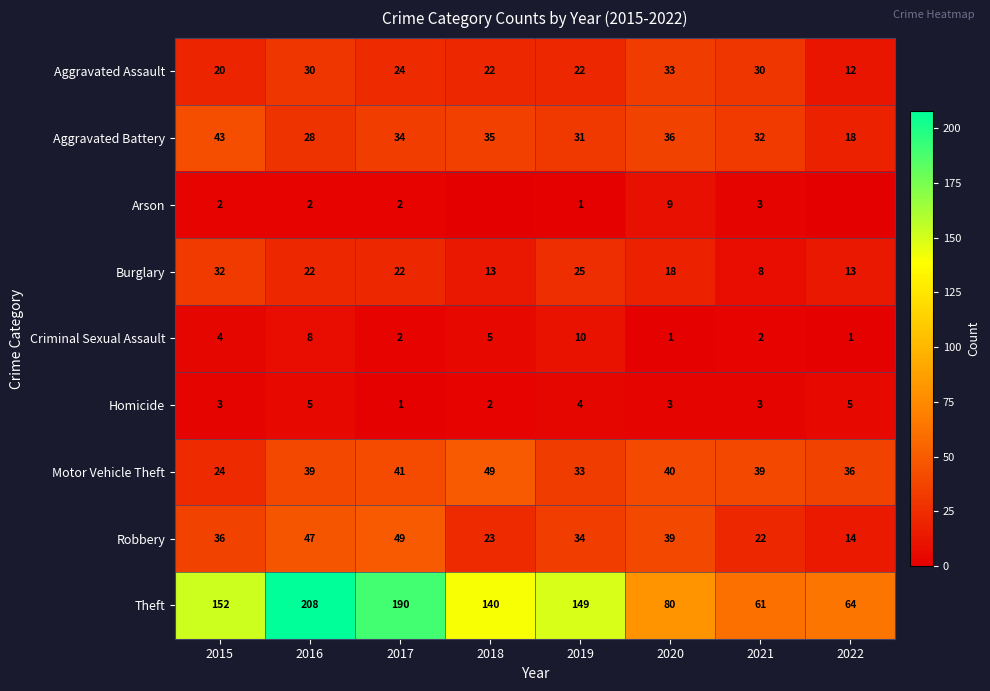

True or false: Aggravated Battery has a value of 19 at 2018.

False